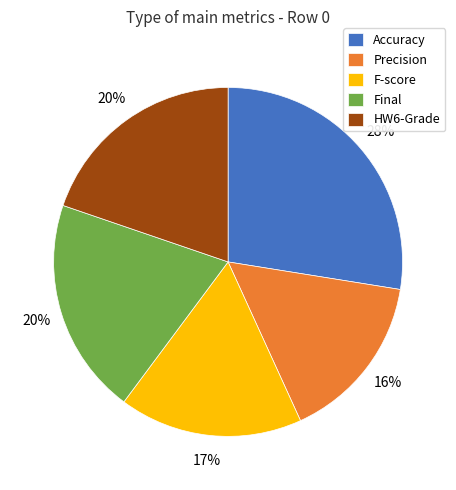

Does Final account for over 50% of the chart?

No